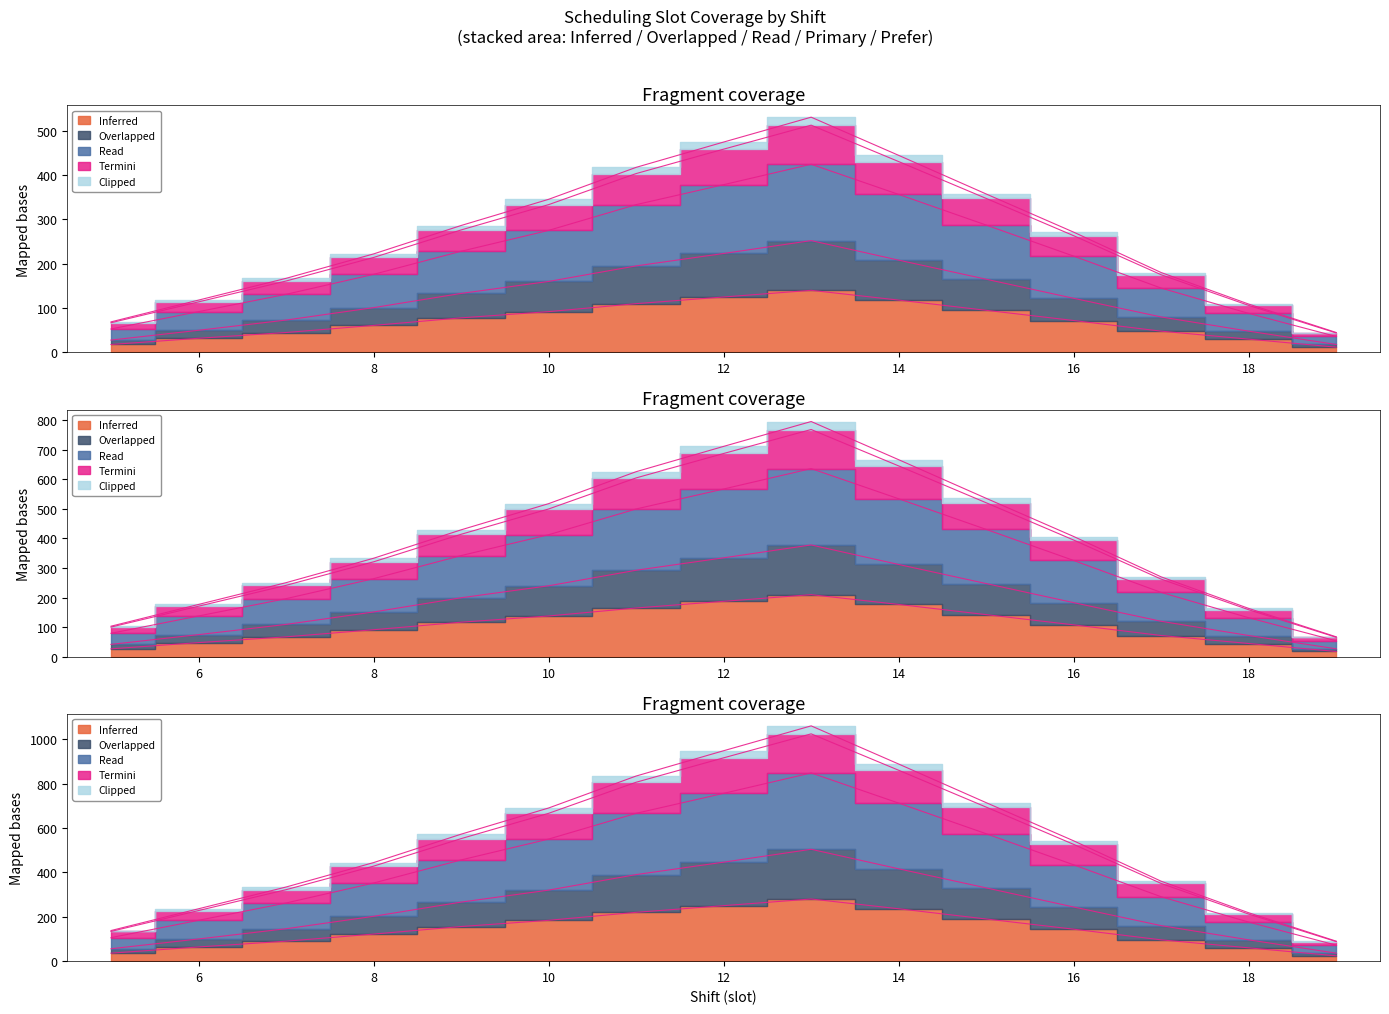

What is the sum of all Read values?

3219.0